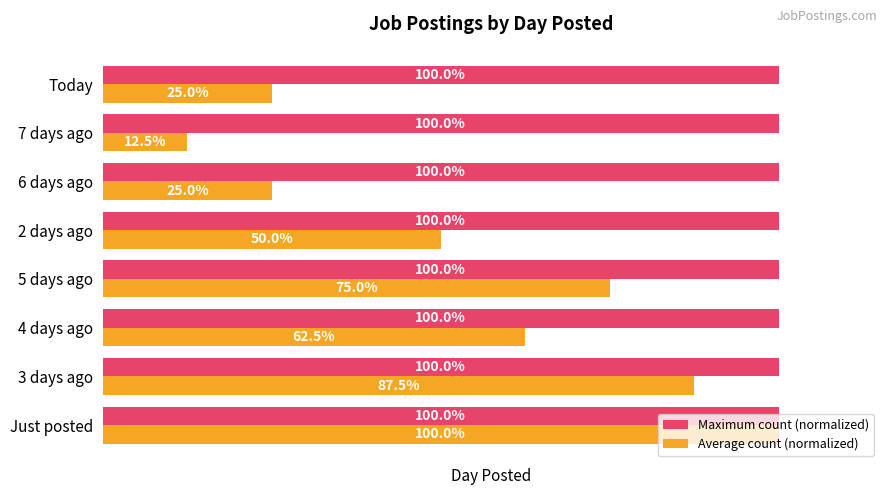

Which label corresponds to the smallest value in the chart?

7 days ago